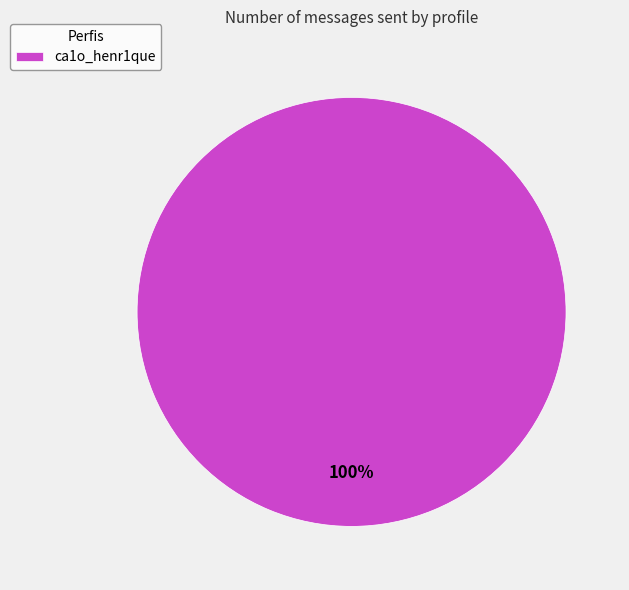

Does ca1o_henr1que represent more than half of the total?

Yes